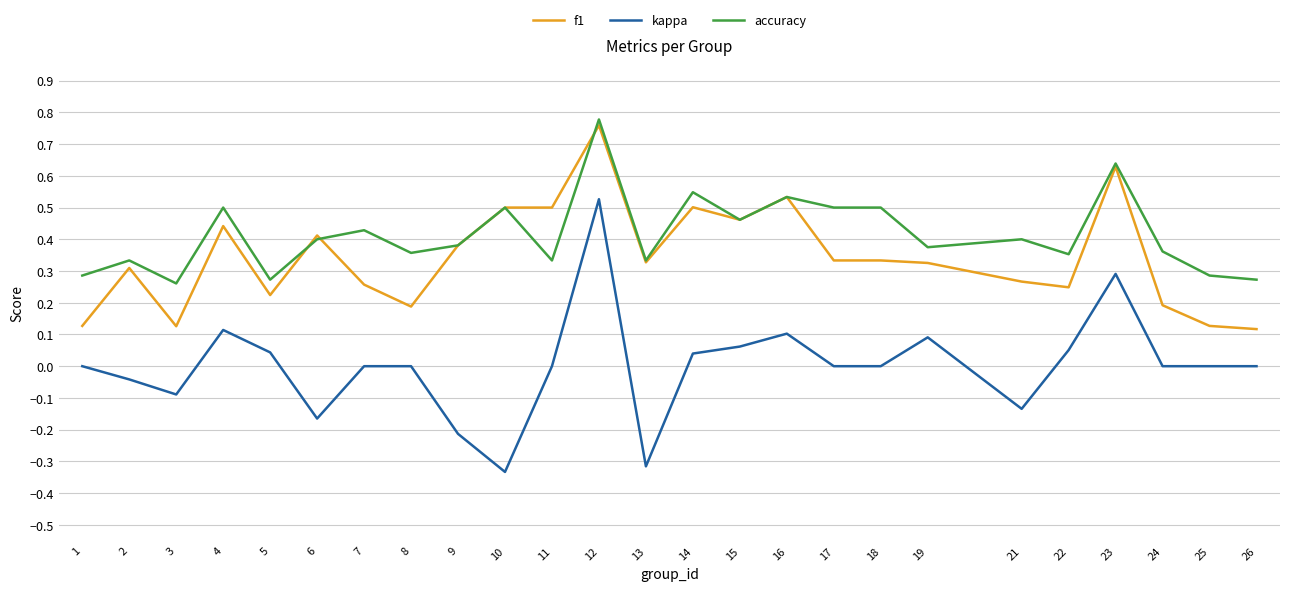

Rank the series by their maximum value, from highest to lowest.

accuracy, f1, kappa